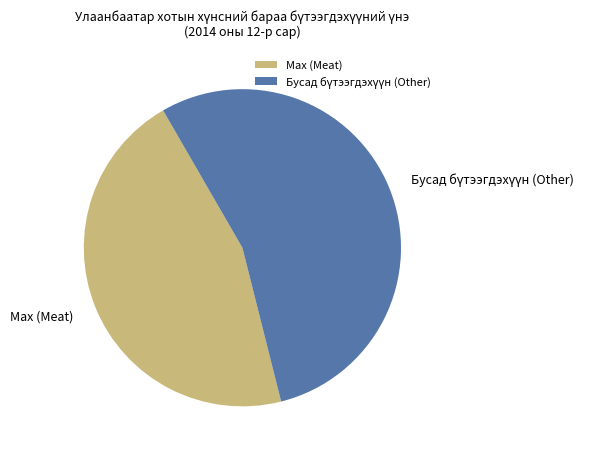

Is it true that Мах (Meat) is 31% of the pie?

False